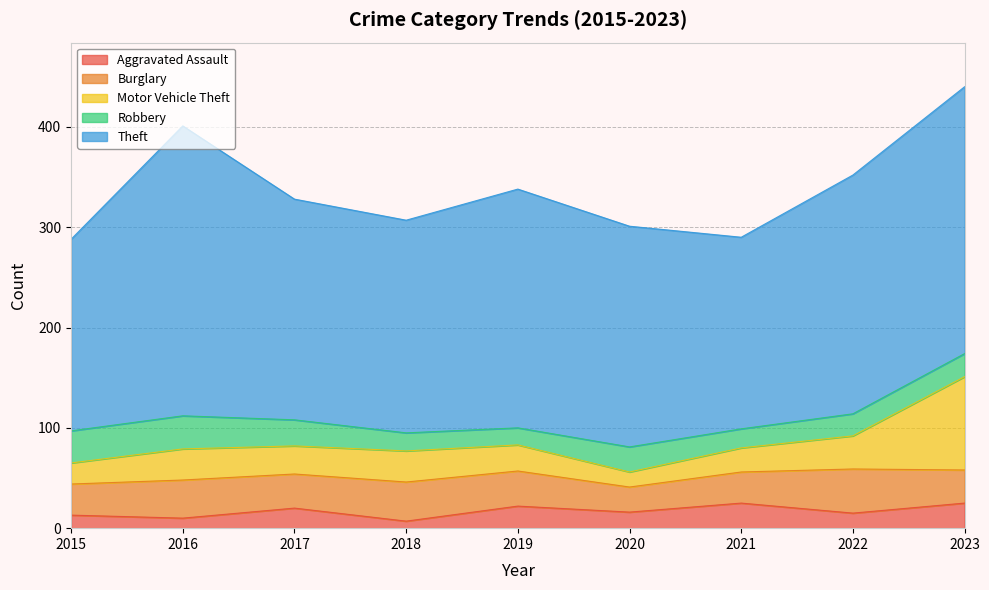

Where is the first local minimum for Burglary?

2017